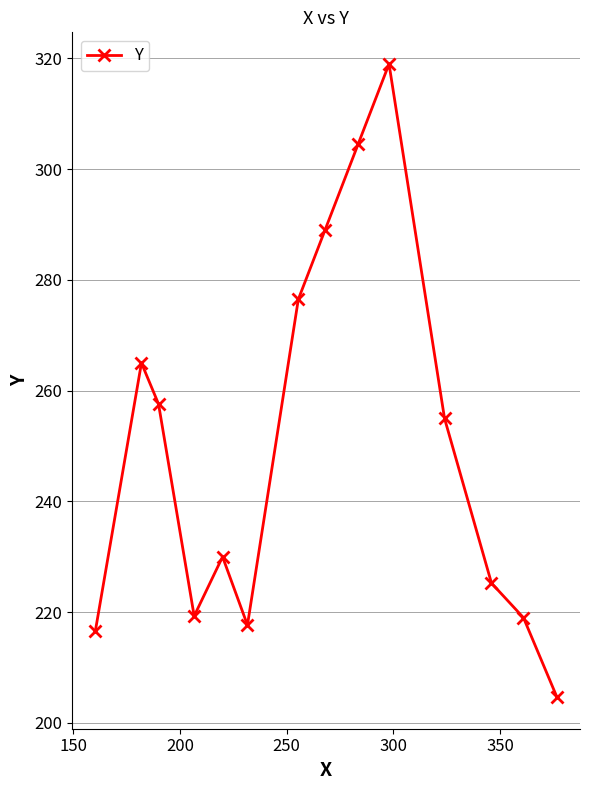

What is the difference between the maximum and minimum values?

114.3